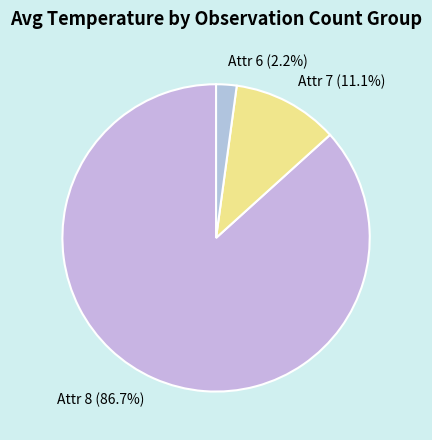

Which category has the smallest portion of the pie?

Attr 6